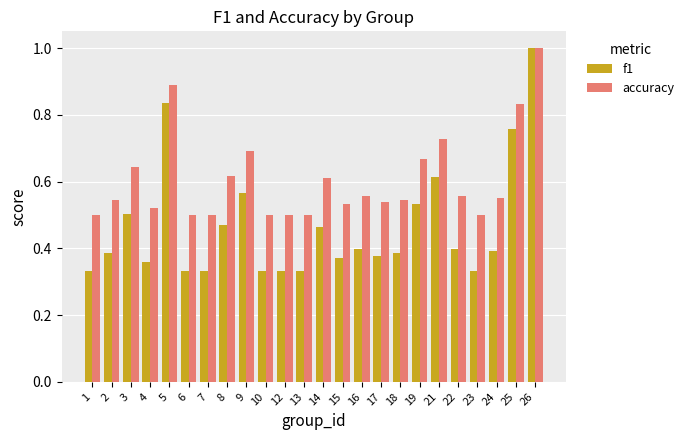

What is the difference between the highest and lowest values at 25?

0.1